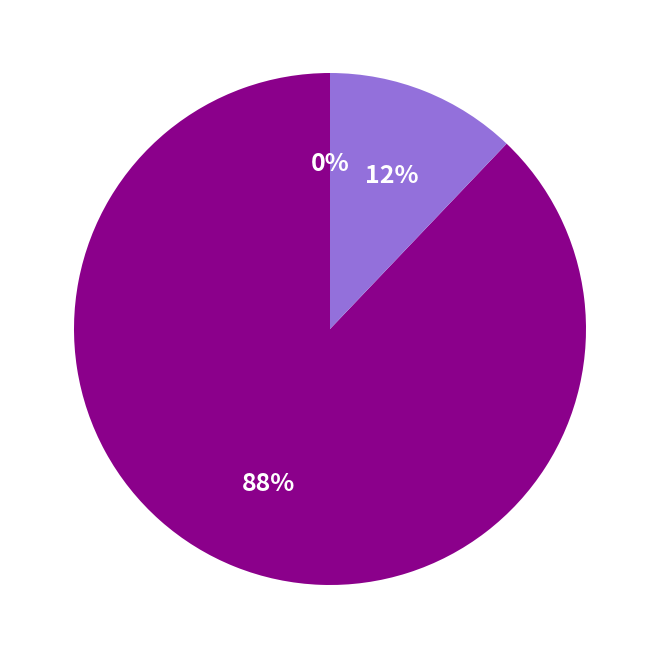

Which category has the smallest portion of the pie?

Average Gas Price (2018$)